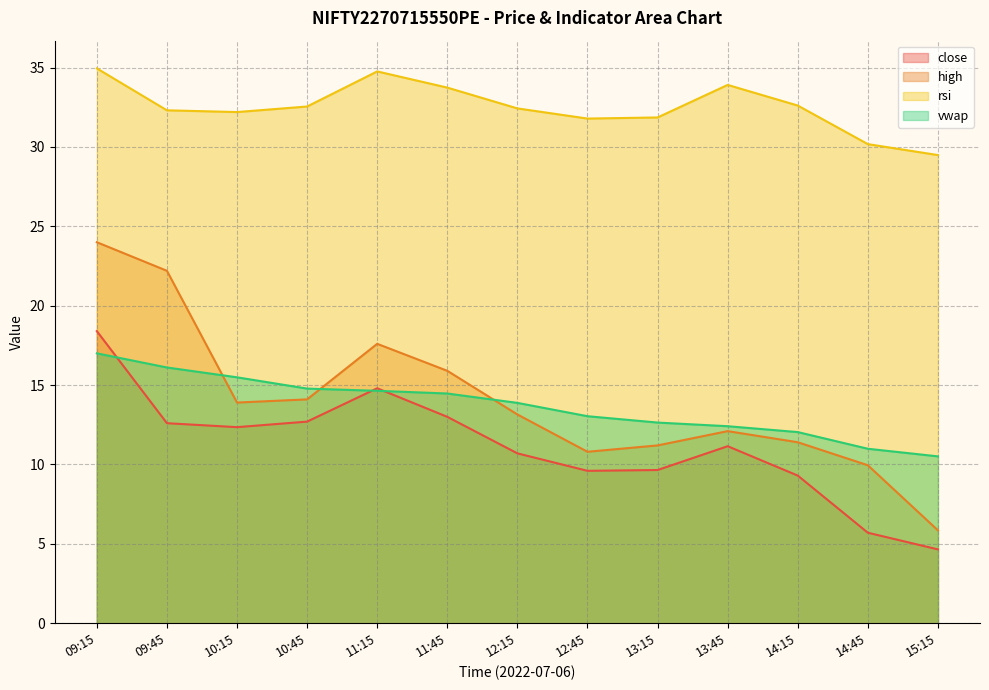

List the labels in order of high value, smallest first.

15:15, 14:45, 12:45, 13:15, 14:15, 13:45, 12:15, 10:15, 10:45, 11:45, 11:15, 09:45, 09:15